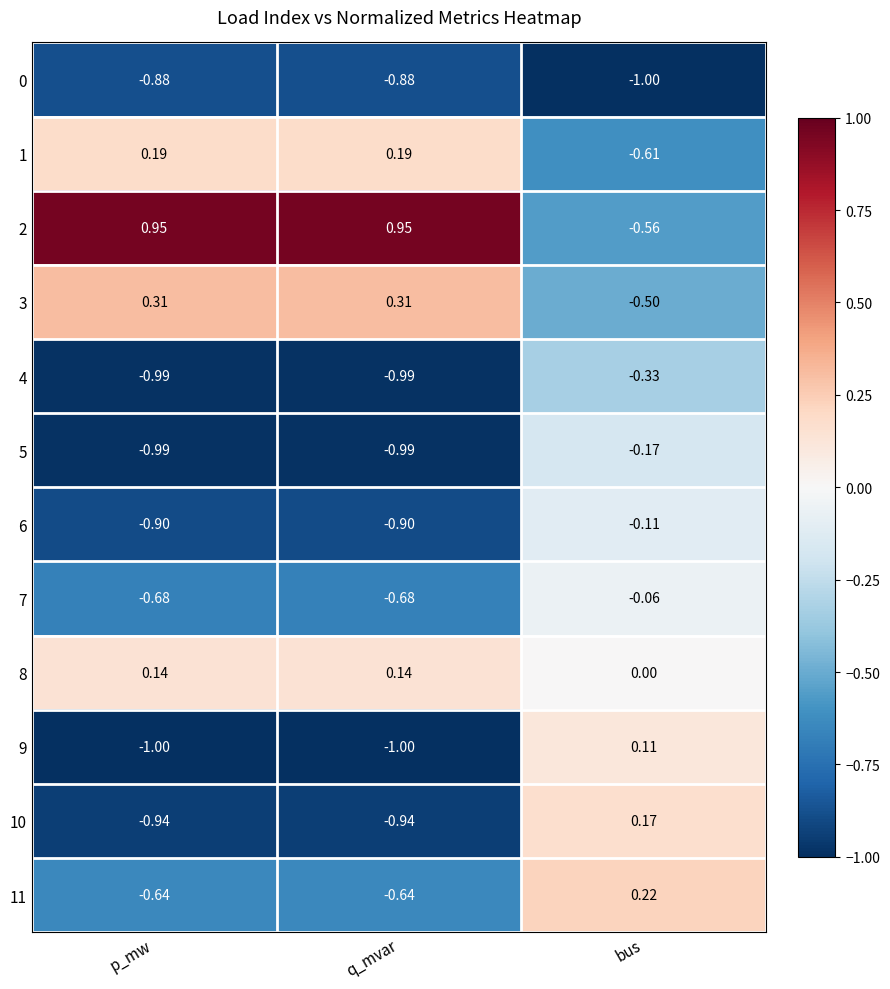

What is the total value across all series at q_mvar?

-5.4